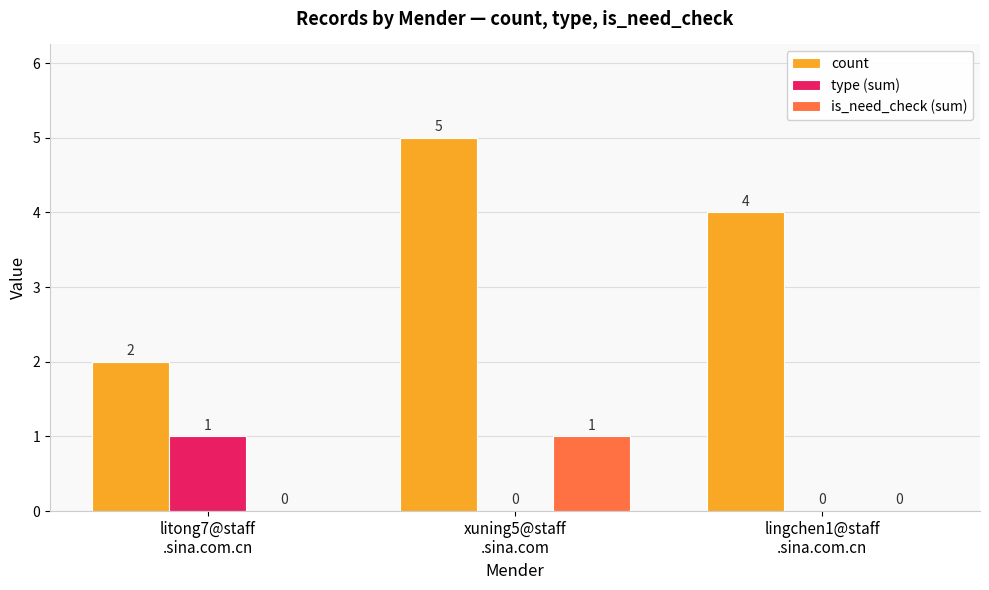

Does the chart contain stacked bars?

No